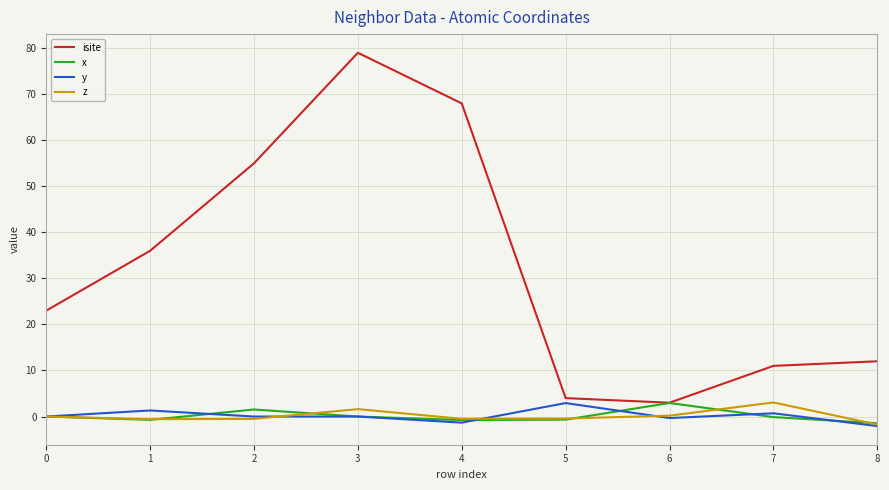

True or false: isite has a value of 3.0 at 6.

True